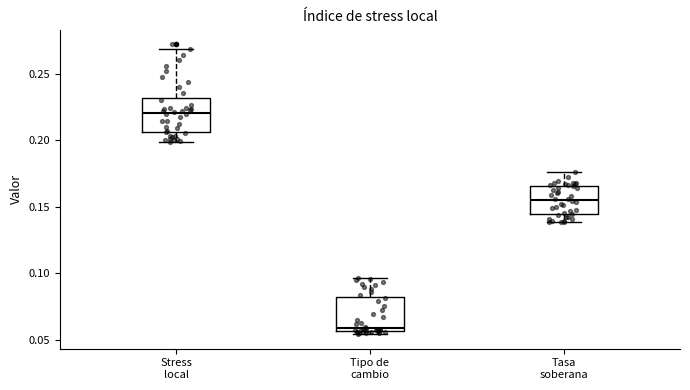

Reading left to right, transcribe this box plot: for each box, give where its median line is, the range the box spans, and where its two whiskers end, as read against the y-axis. The values are not printed on the chart, so give them approximately, as read against the axis.

Stress local: median 0.220, box 0.205 to 0.230, whiskers 0.200 to 0.270
Tipo de cambio: median 0.060, box 0.055 to 0.080, whiskers 0.055 (just below the box's lower edge) to 0.095
Tasa soberana: median 0.155, box 0.145 to 0.165, whiskers 0.140 to 0.175